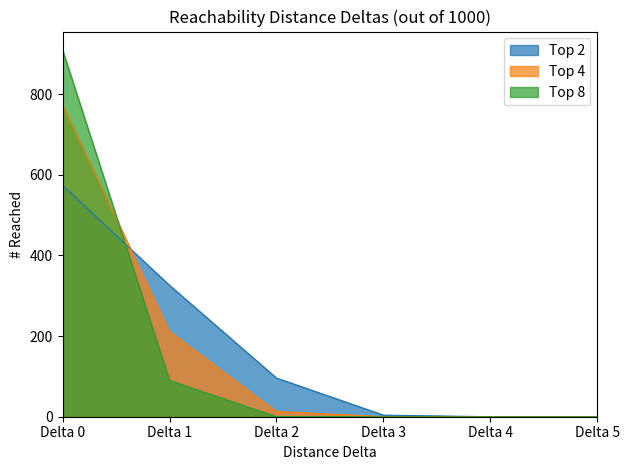

At which category is the sum across all series the highest?

Delta 0